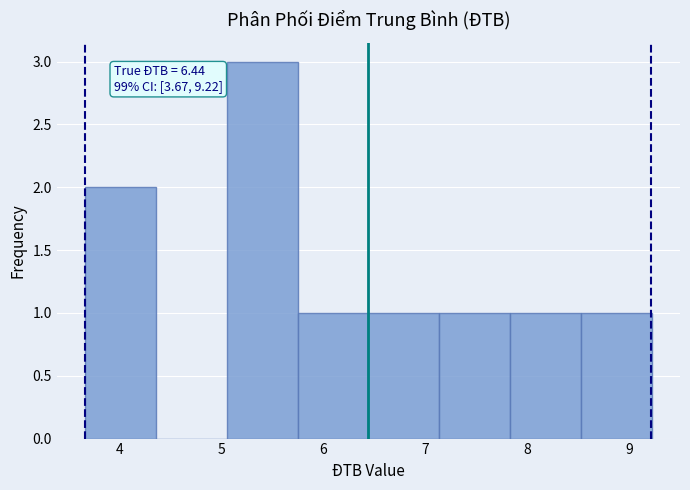

Over which range of the x-axis is the bar tallest?

5.1 to 5.8